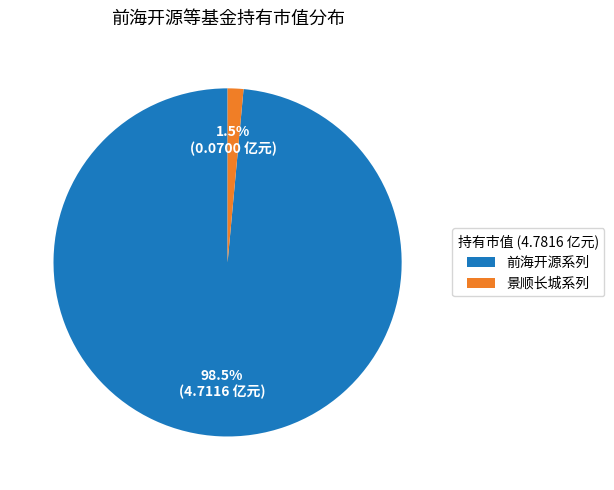

Is there any slice that represents more than half of the pie?

Yes